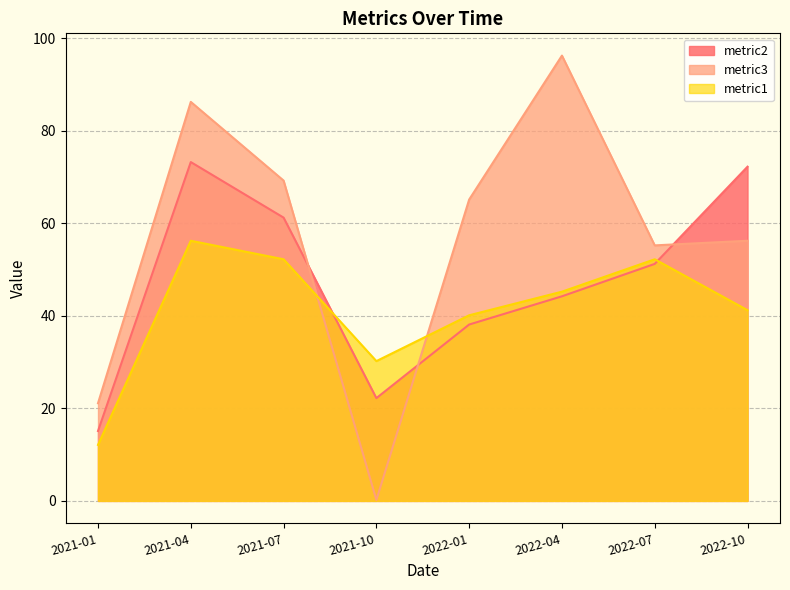

Which series has the widest spread of values?

metric3